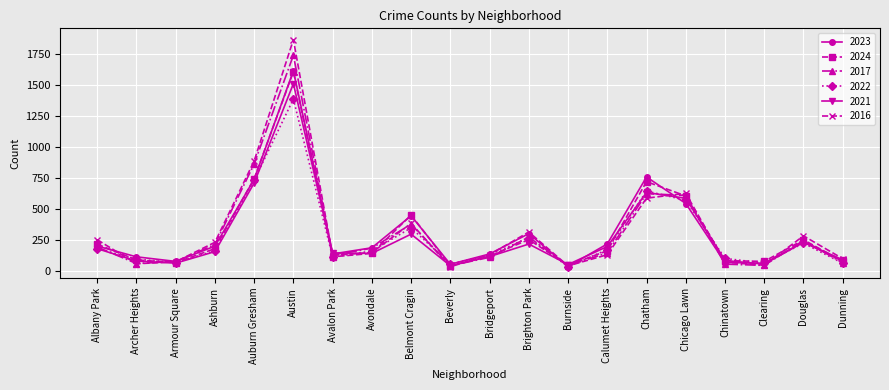

What is the maximum value shown in the chart?

1865